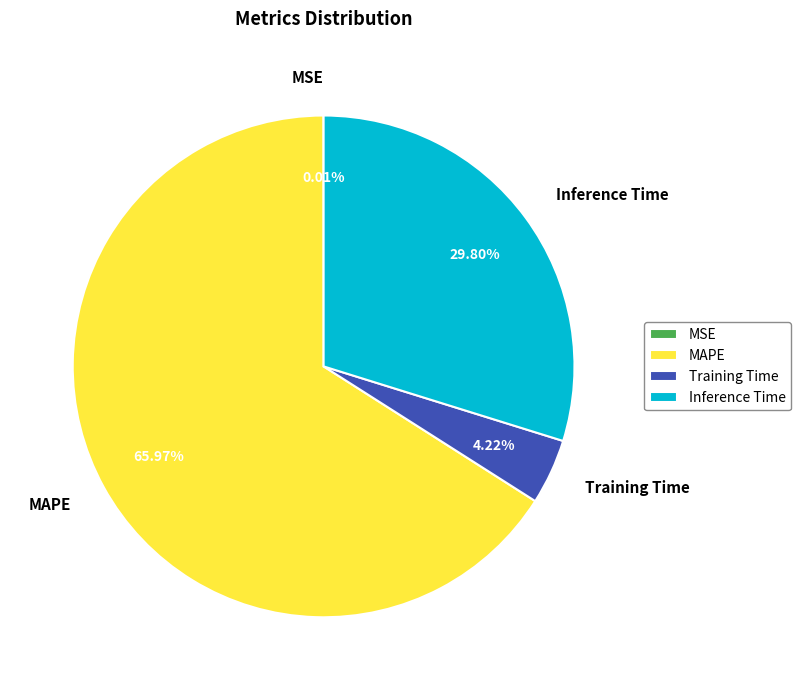

What is the ratio of the value at Inference Time to the value at MAPE?

0.5